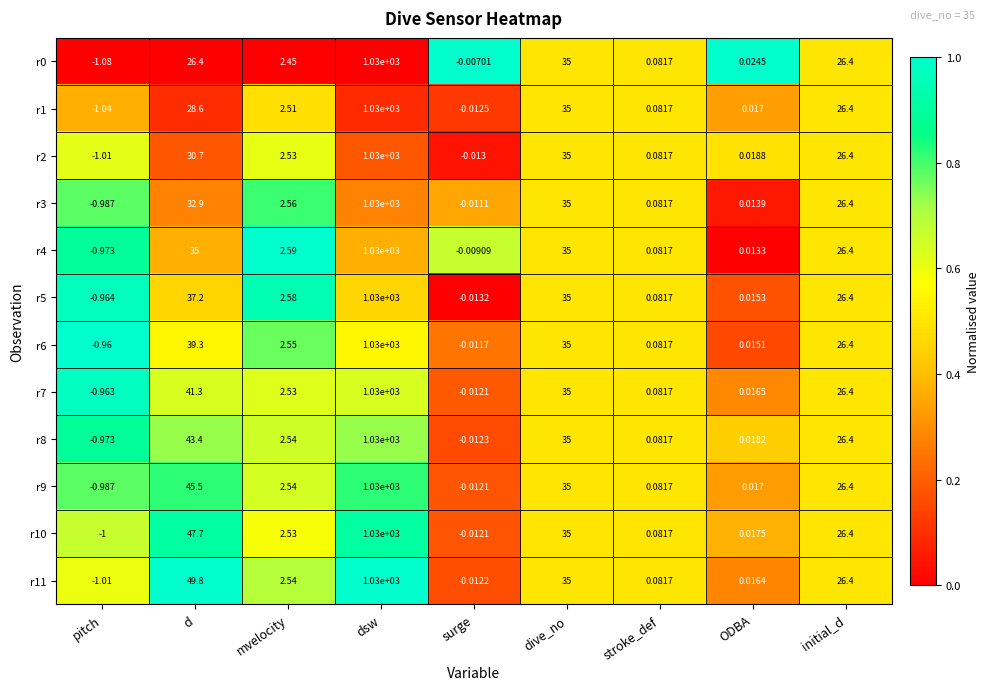

Where does the r0 series first go above 2?

d